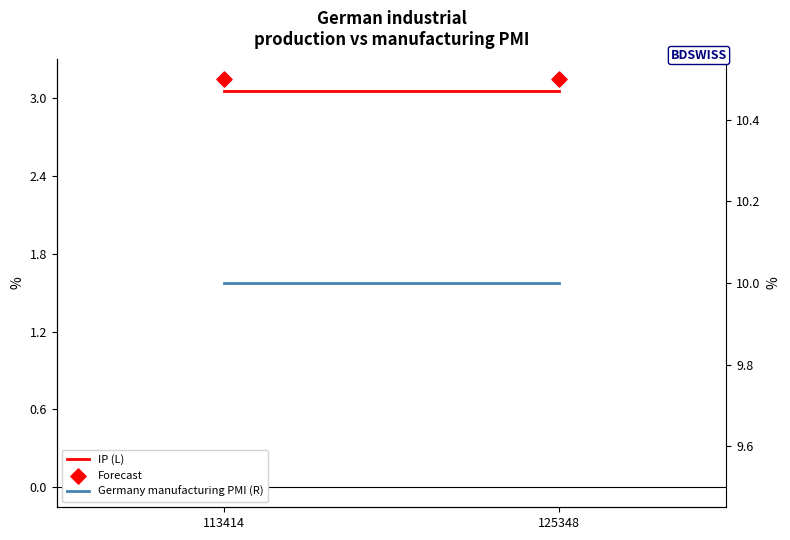

At which category is the sum across all series the highest?

113414